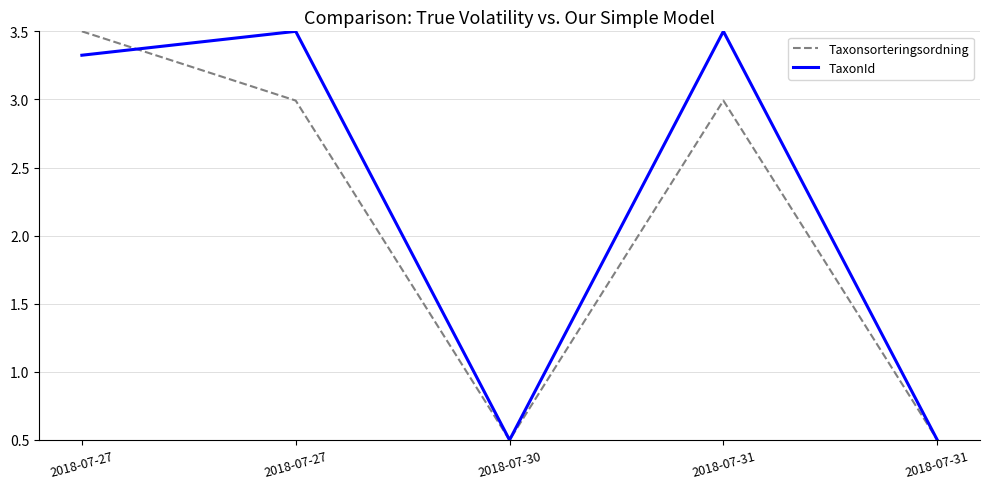

At which label is Taxonsorteringsordning closest to 2?

2018-07-27